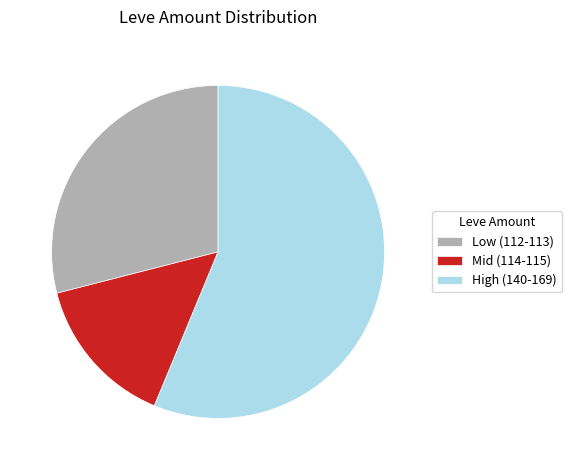

How many slices are in this pie chart?

3